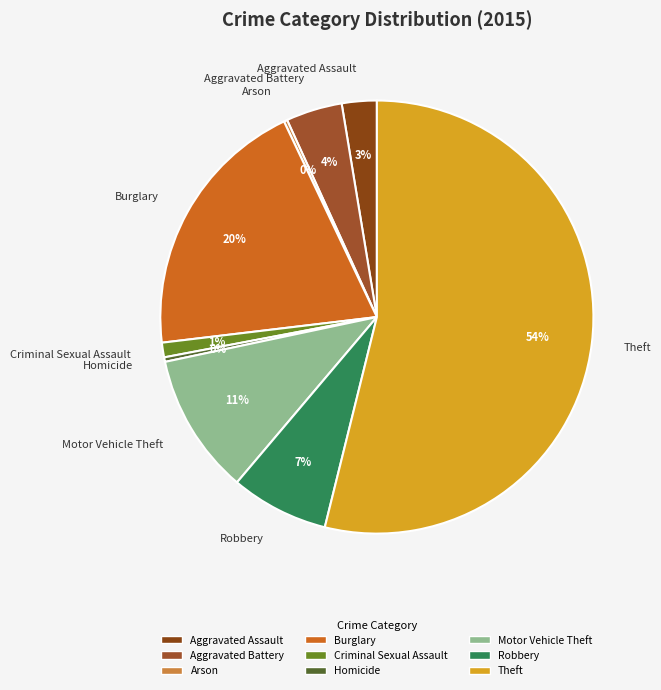

Between Robbery and Burglary, which is larger?

Burglary